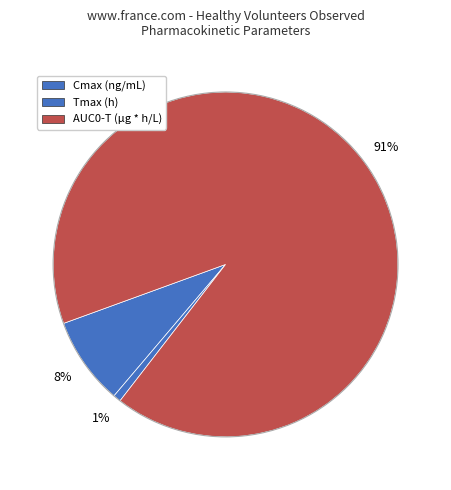

To the nearest percent, what portion does Tmax (h) represent?

1%